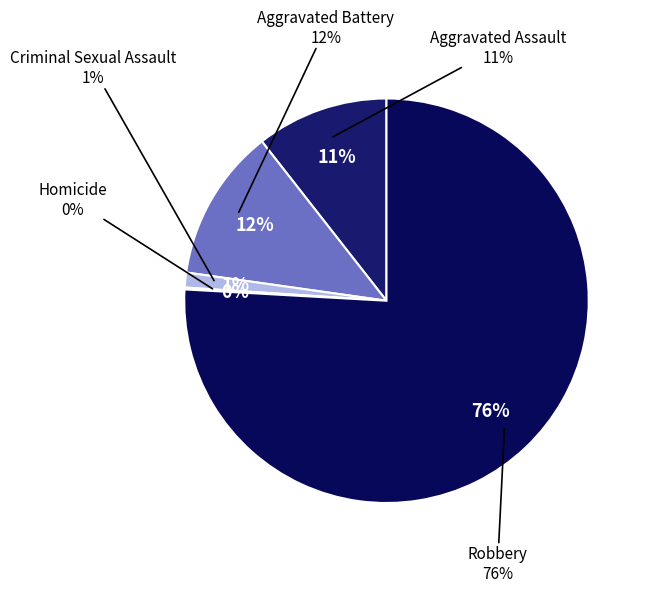

Rank the categories by value from lowest to highest.

Homicide, Criminal Sexual Assault, Aggravated Assault, Aggravated Battery, Robbery